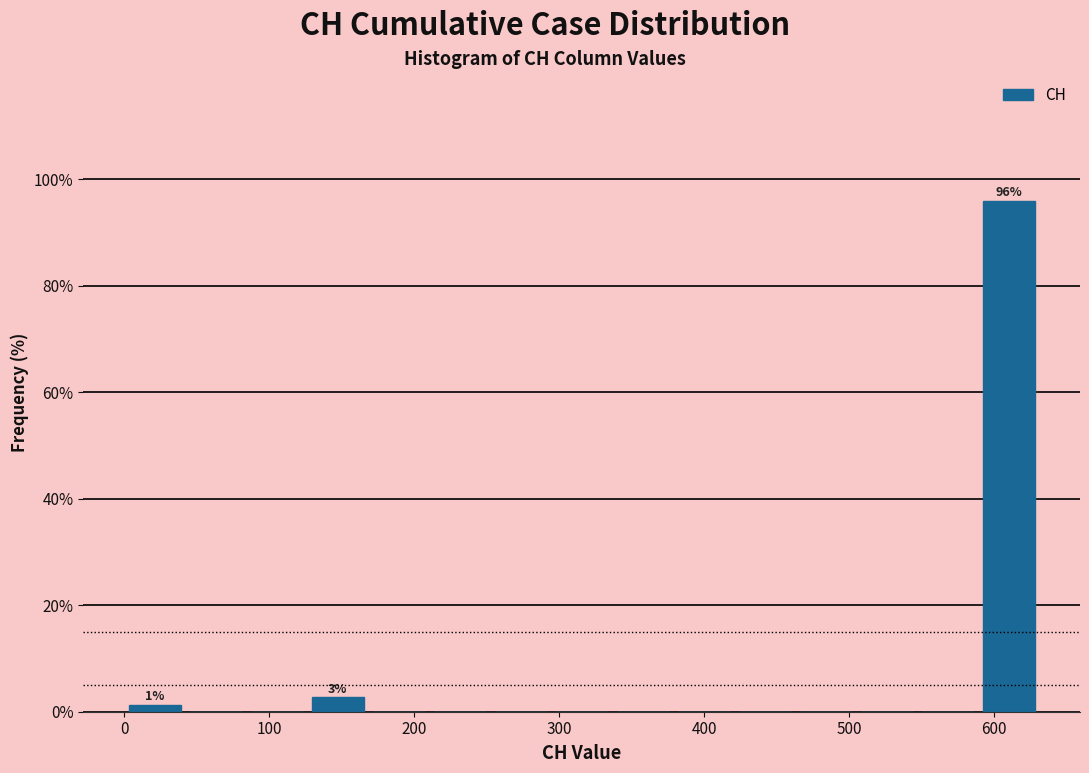

Over which range of the x-axis is the bar tallest?

590 to 630